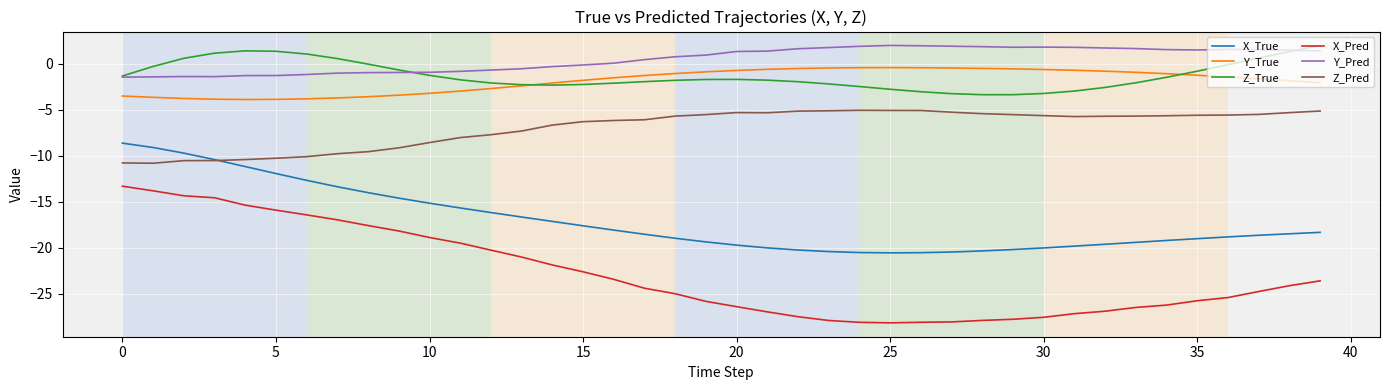

Which series has the largest total across all categories?

Y_Pred